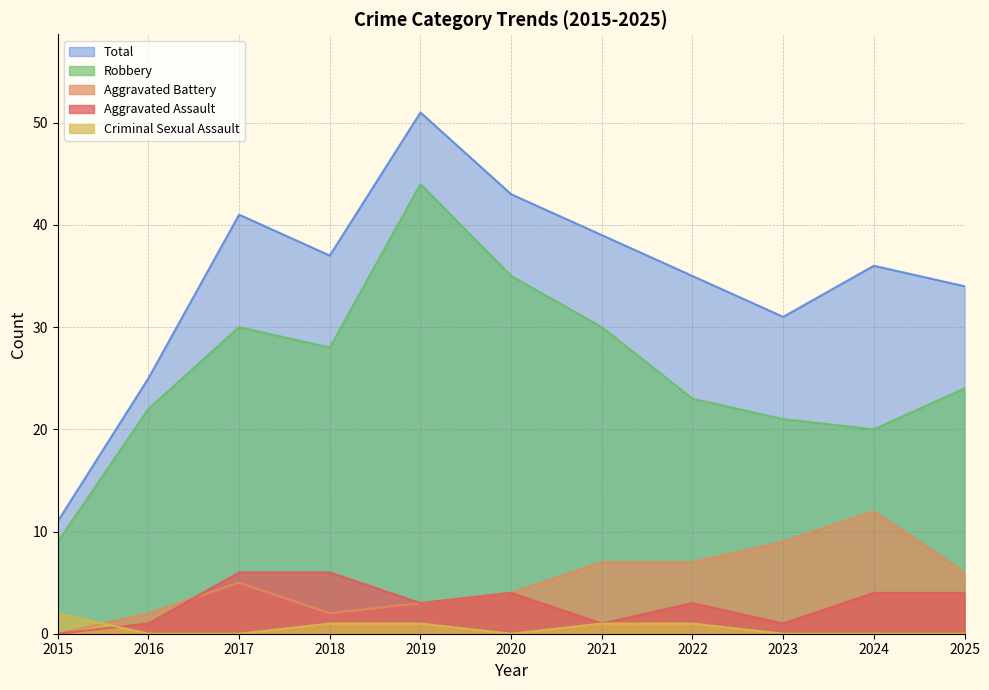

True or false: Aggravated Assault and Robbery cross at least once.

False